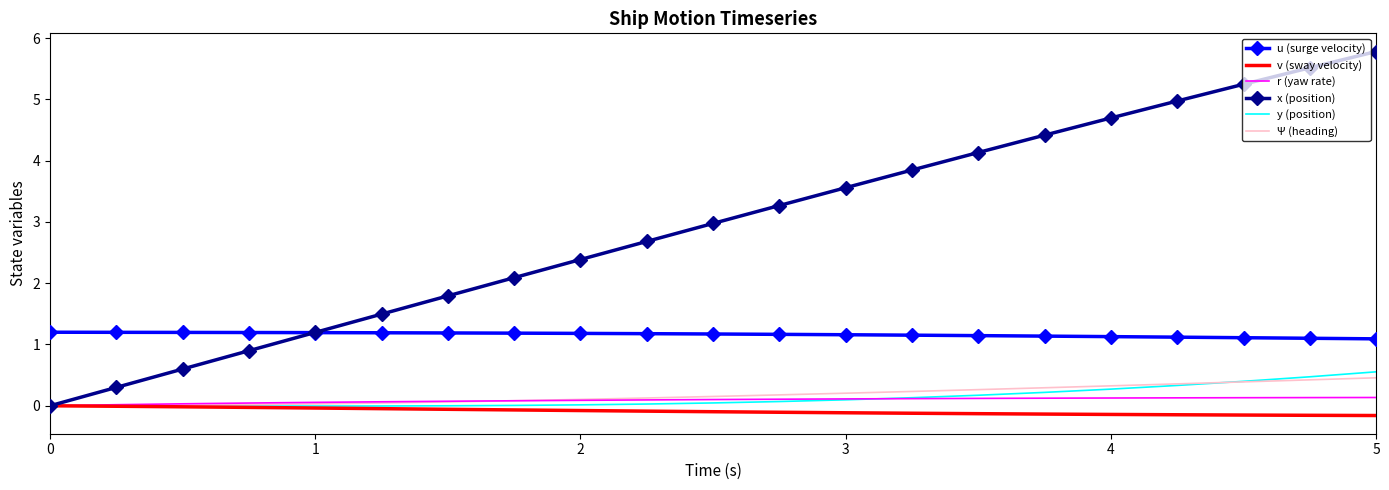

How many categories are shown in the chart?

21